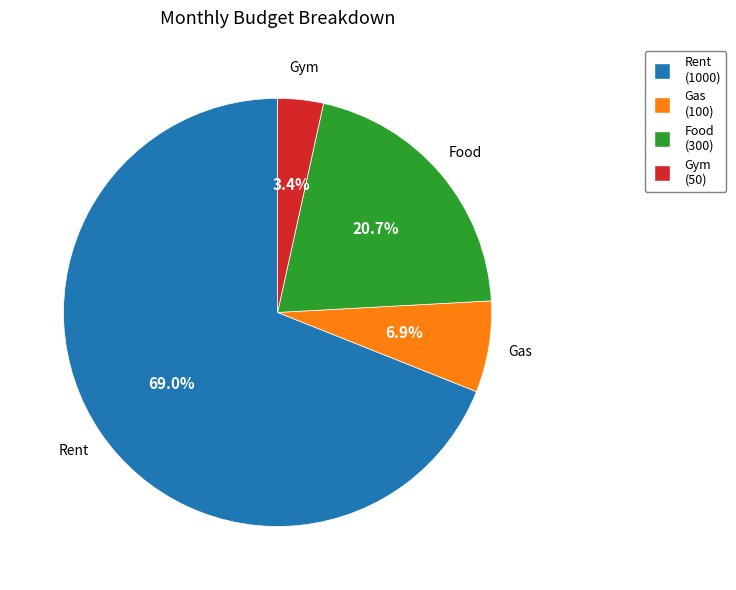

Which category accounts for the majority?

Rent